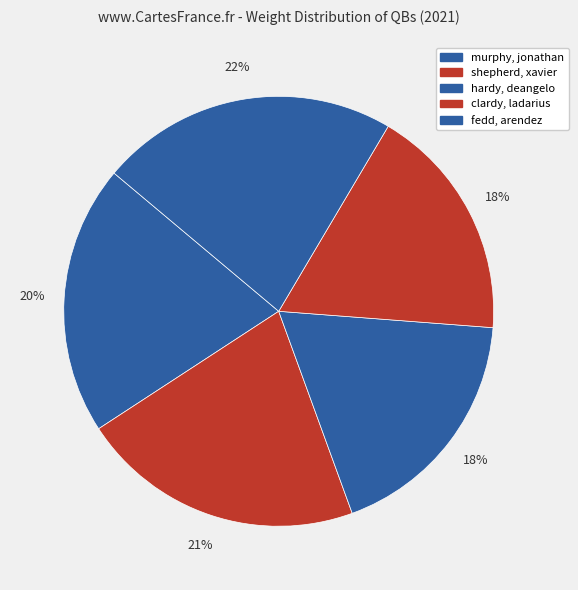

Between hardy, deangelo and murphy, jonathan, which is larger?

murphy, jonathan